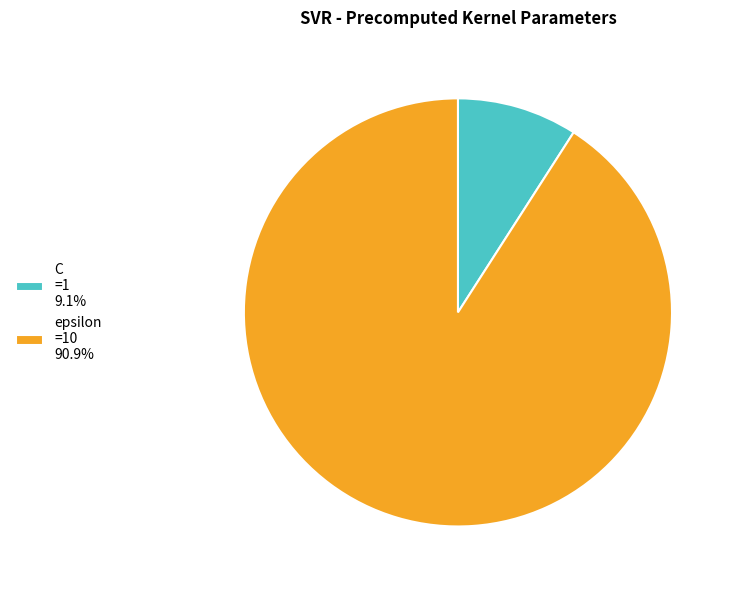

What is the ratio of the value at epsilon to the value at C?

10.0